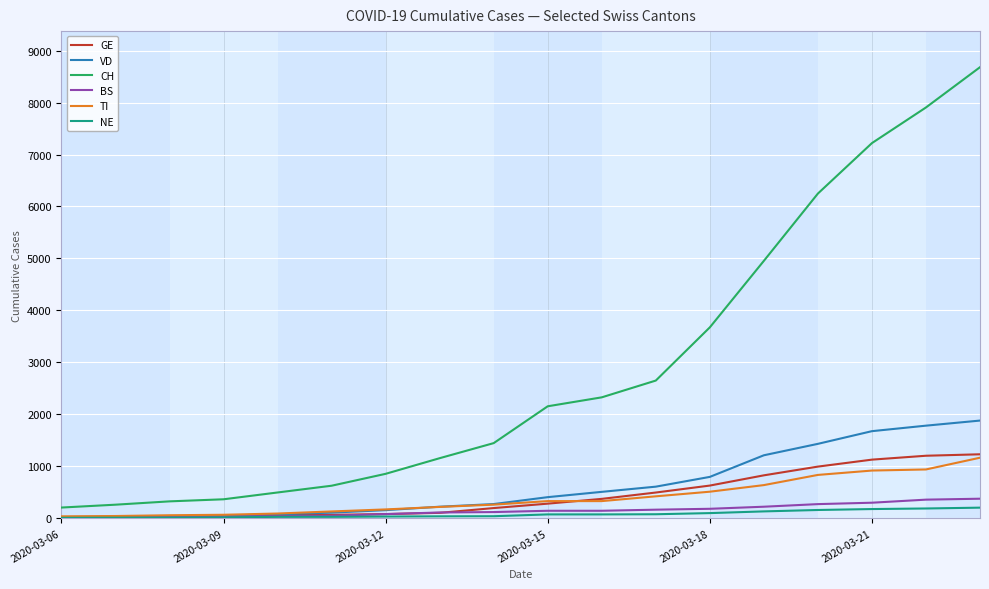

Which series has the widest spread of values?

CH